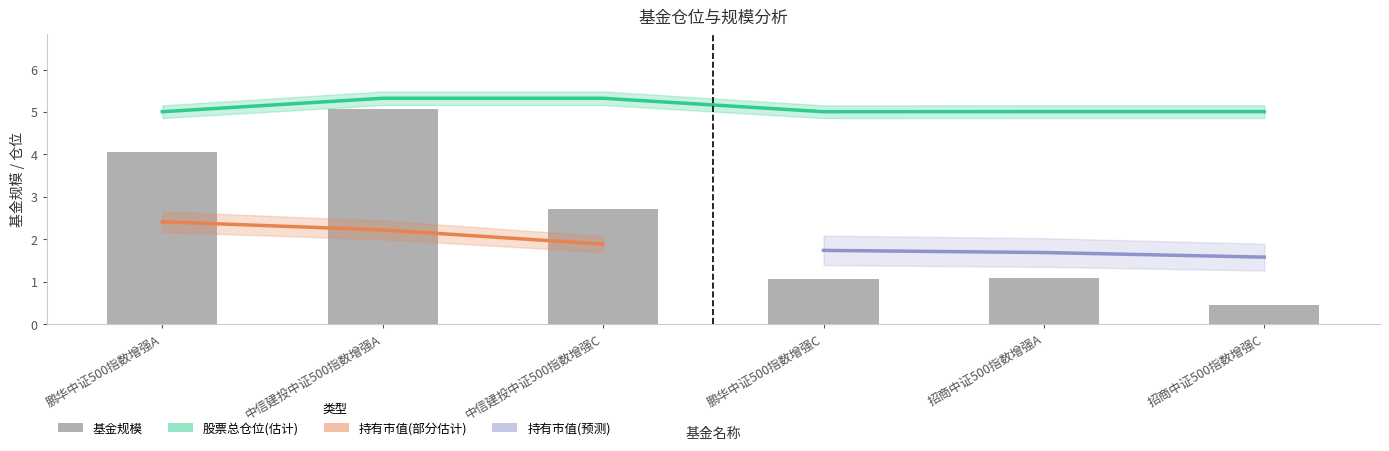

How many data points does each series have?

6